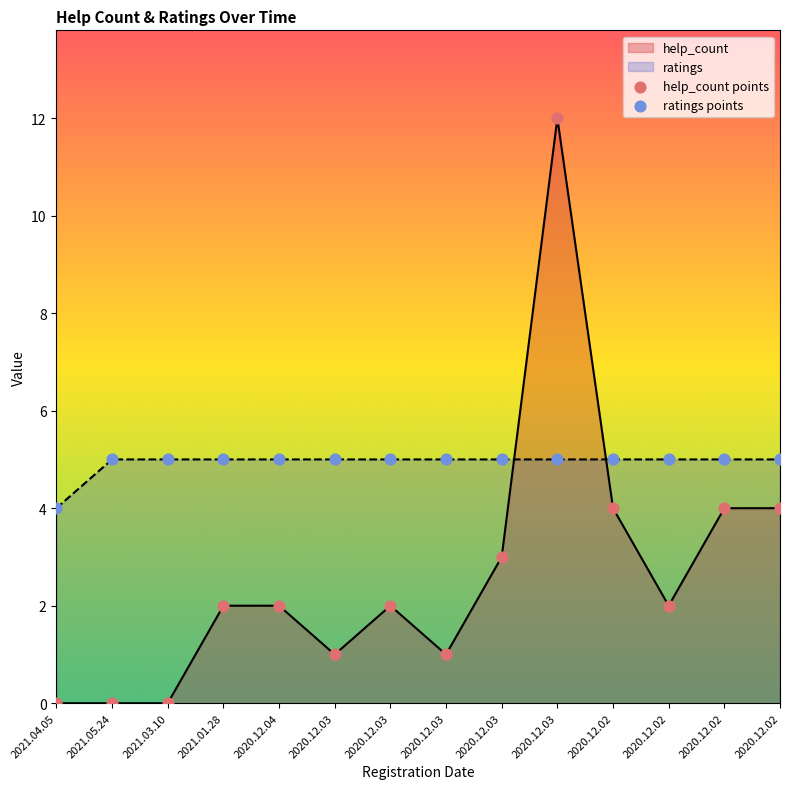

Which series has the largest total across all categories?

ratings